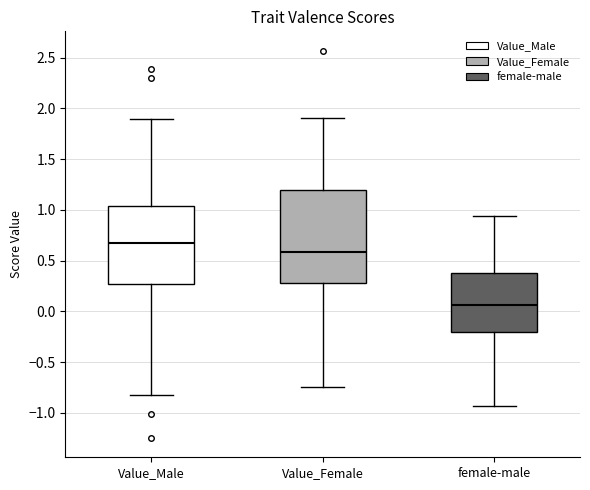

Which box's median line is the lowest?

female-male